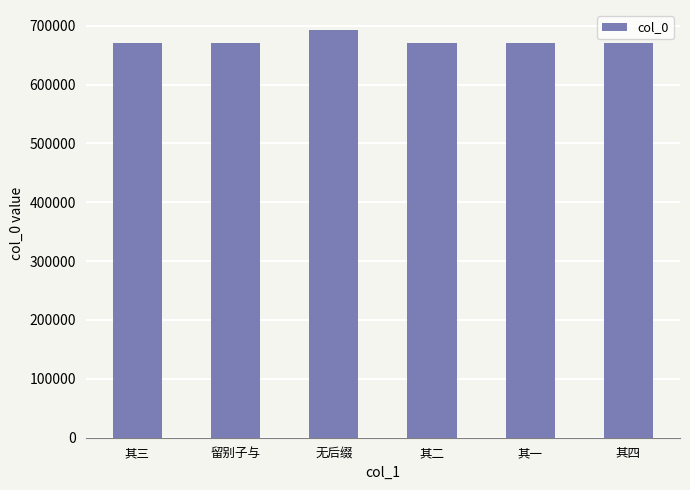

The value at 无后缀 is 1093357. True or false?

False